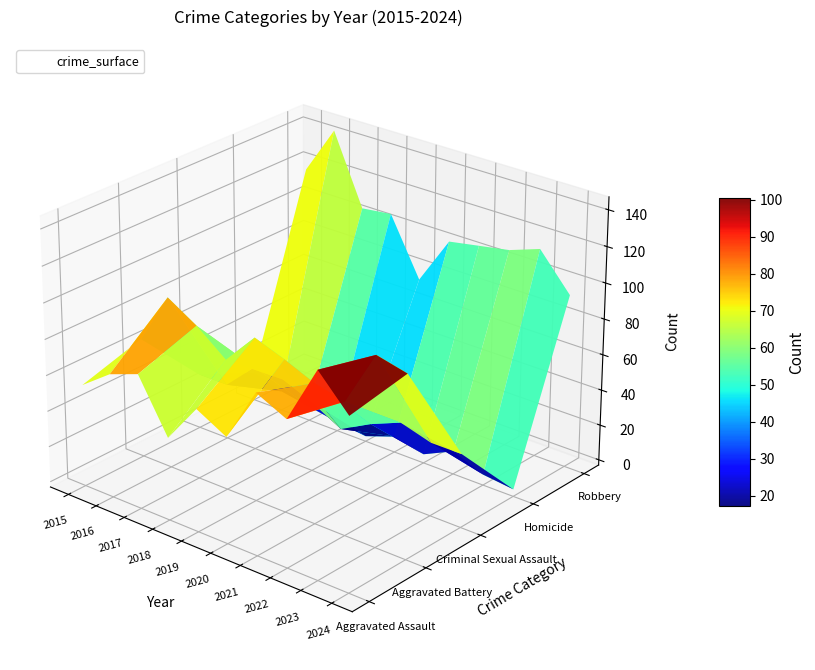

What is the sum of the Aggravated Assault values at 2017 and 2020?

128